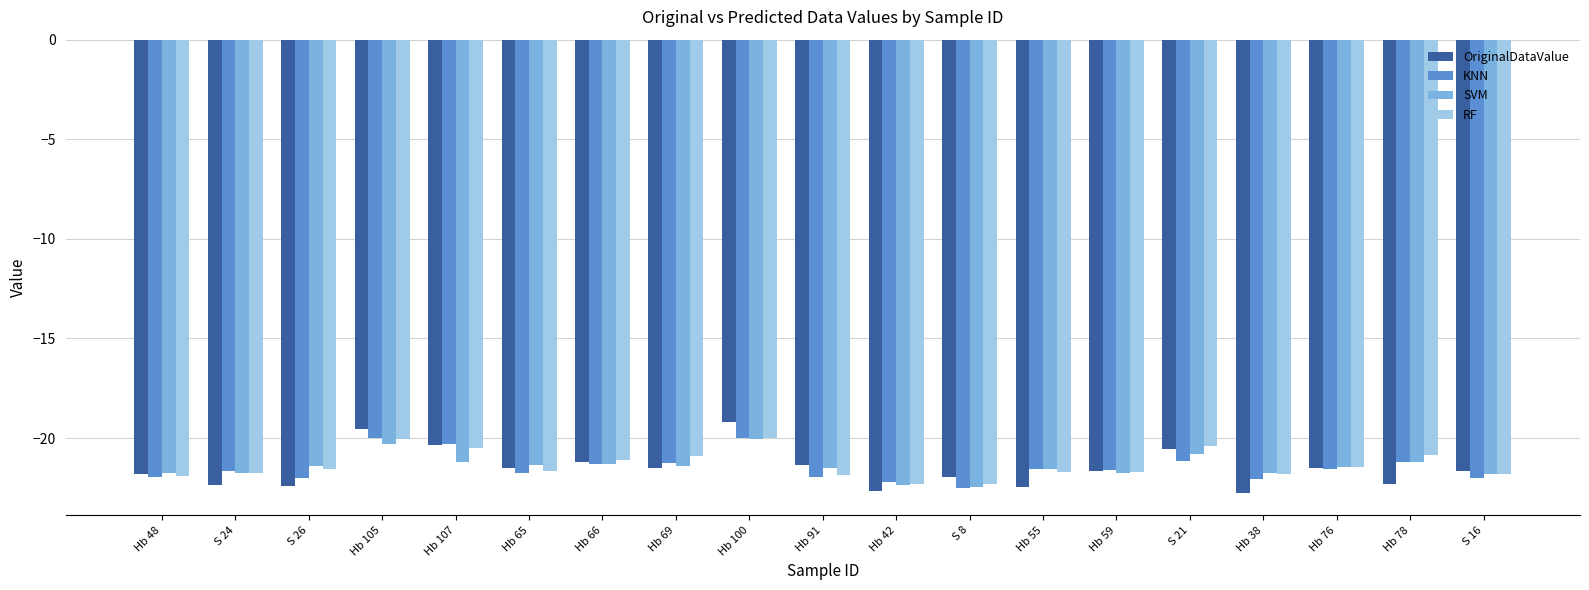

At how many categories does at least one series exceed -20?

2